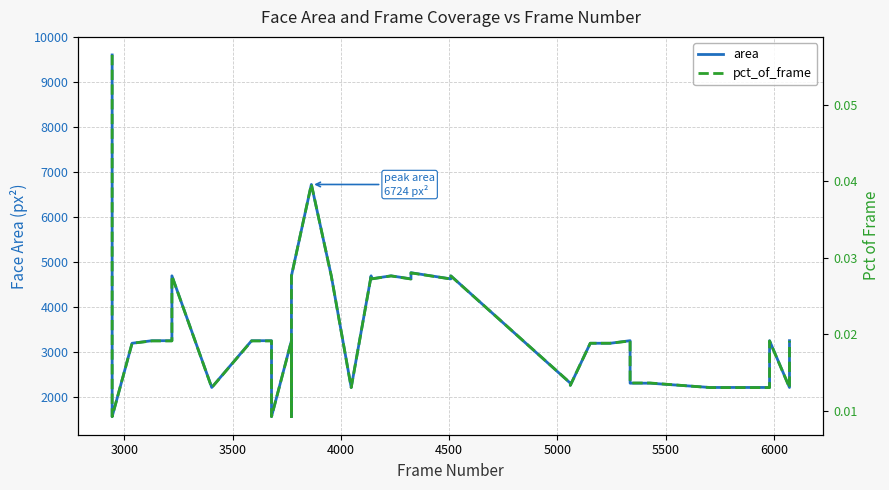

What is the sum of all pct_of_frame values?

0.9